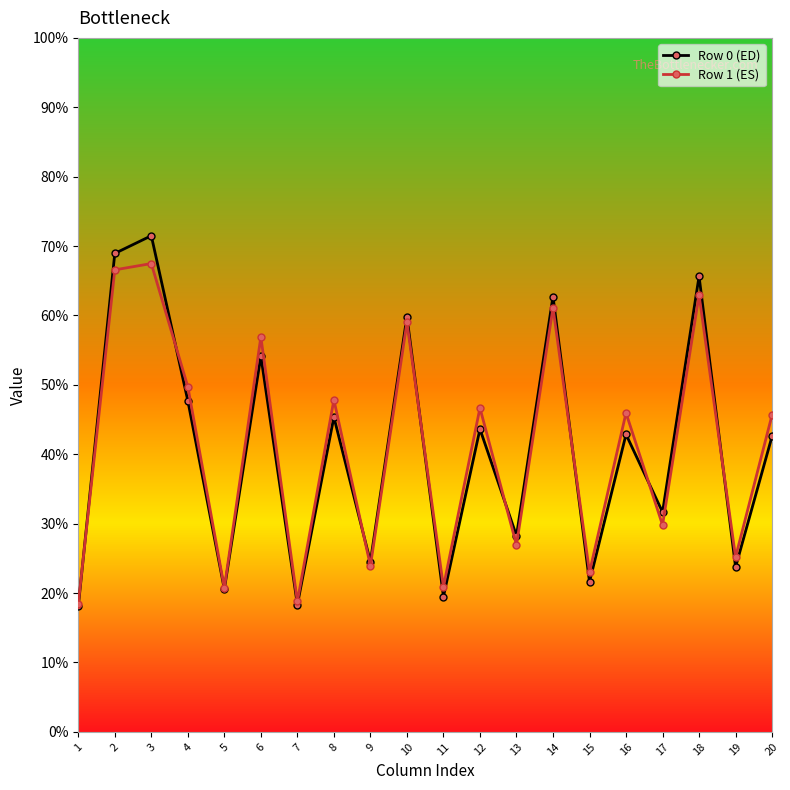

Is the value of Row 1 (ES) at 15 greater than the value of Row 0 (ED) at 13?

No